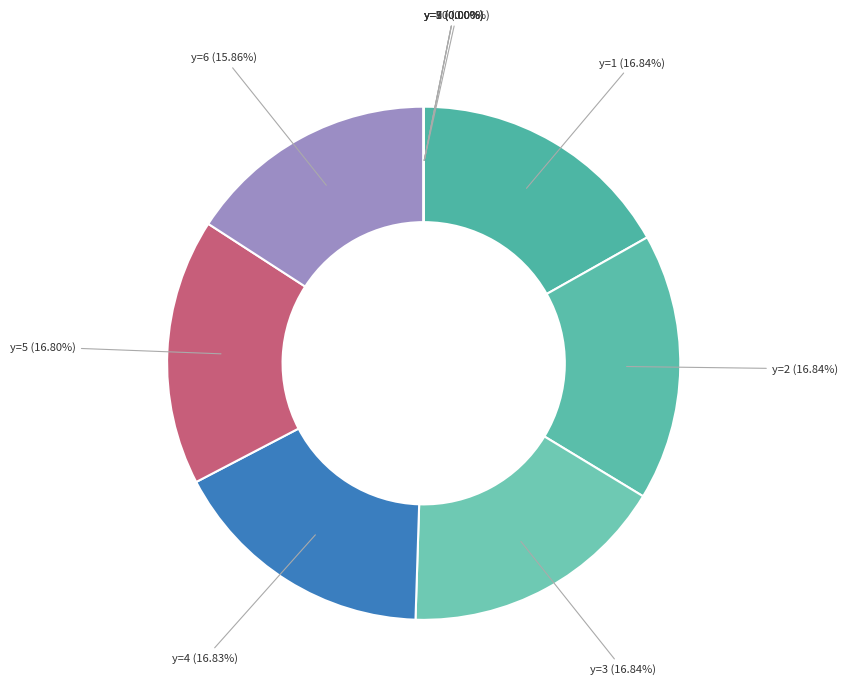

Which slice is the smallest?

y=7